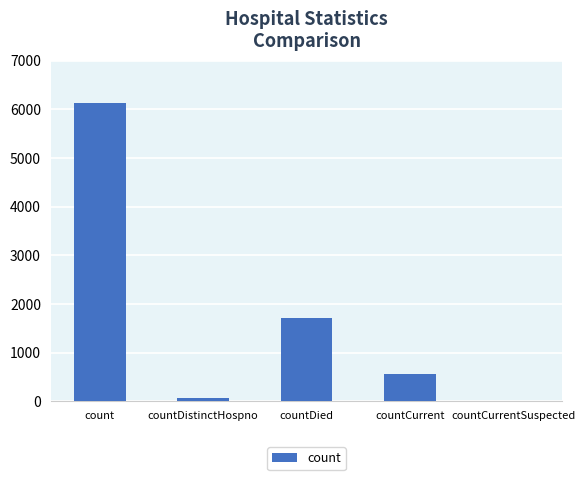

What is the change in value from count to countDistinctHospno?

-6060